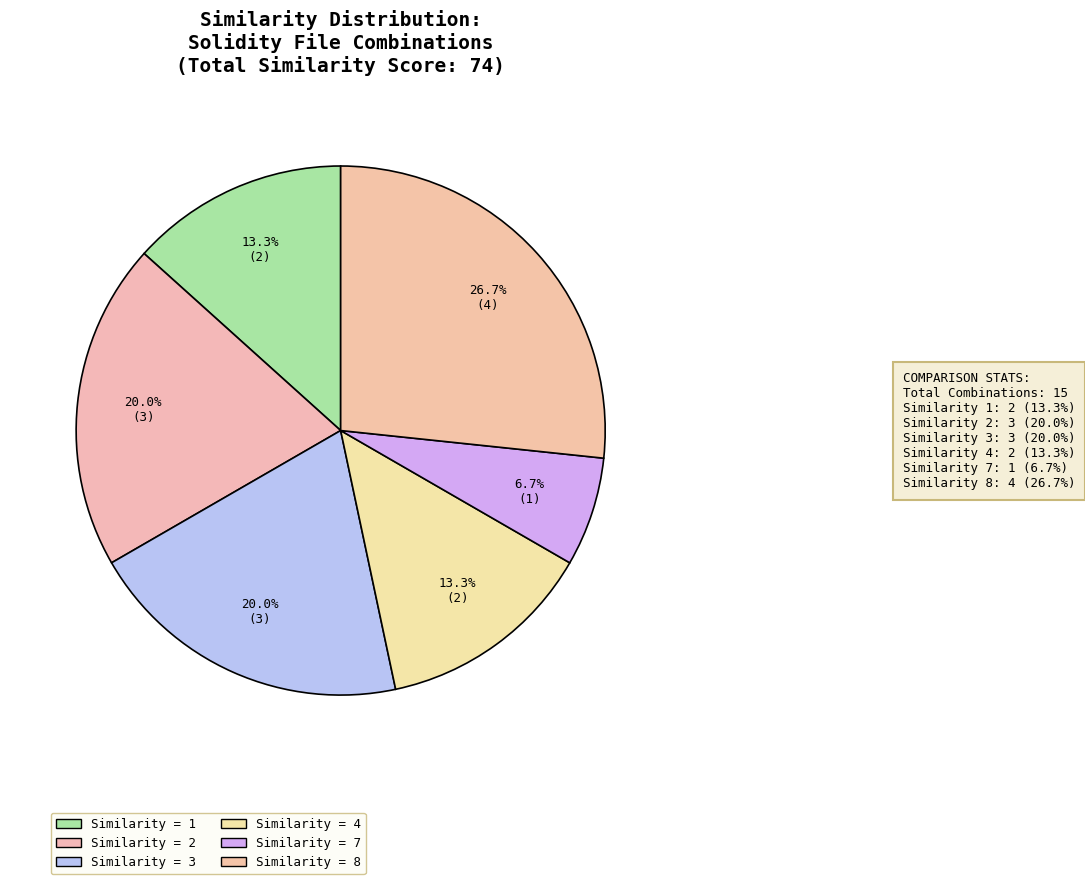

How many segments does this pie chart have?

6